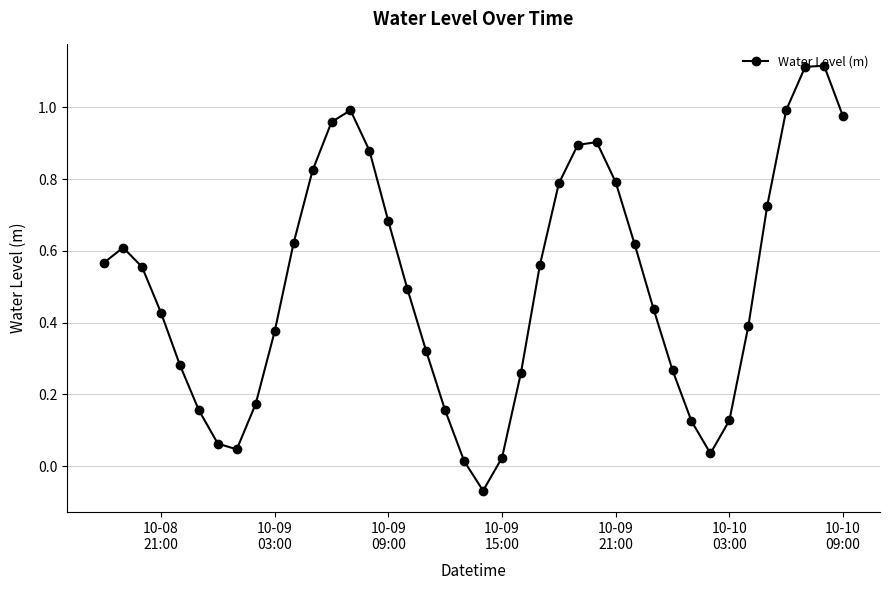

What is the average value?

0.5